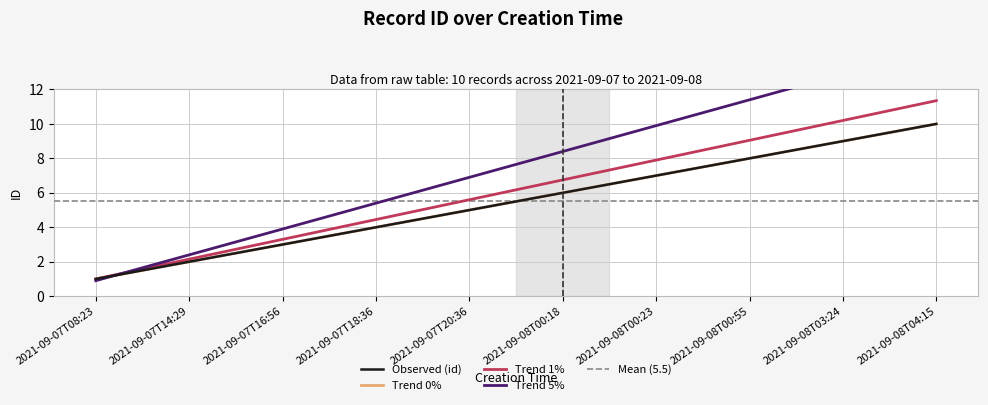

Reading right to left, list all the values displayed in this chart.

2021-09-08T04:15=10	2021-09-08T03:24=9	2021-09-08T00:55=8	2021-09-08T00:23=7	2021-09-08T00:18=6	2021-09-07T20:36=5	2021-09-07T18:36=4	2021-09-07T16:56=3	2021-09-07T14:29=2	2021-09-07T08:23=1